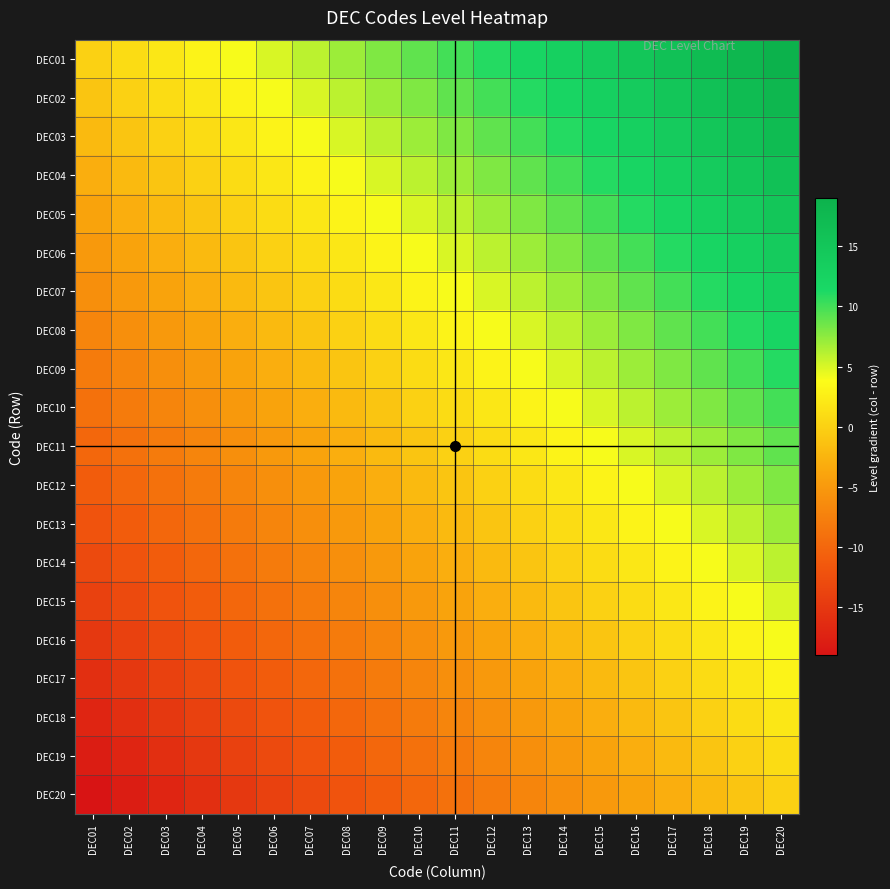

Which label corresponds to the largest value in the chart?

DEC20